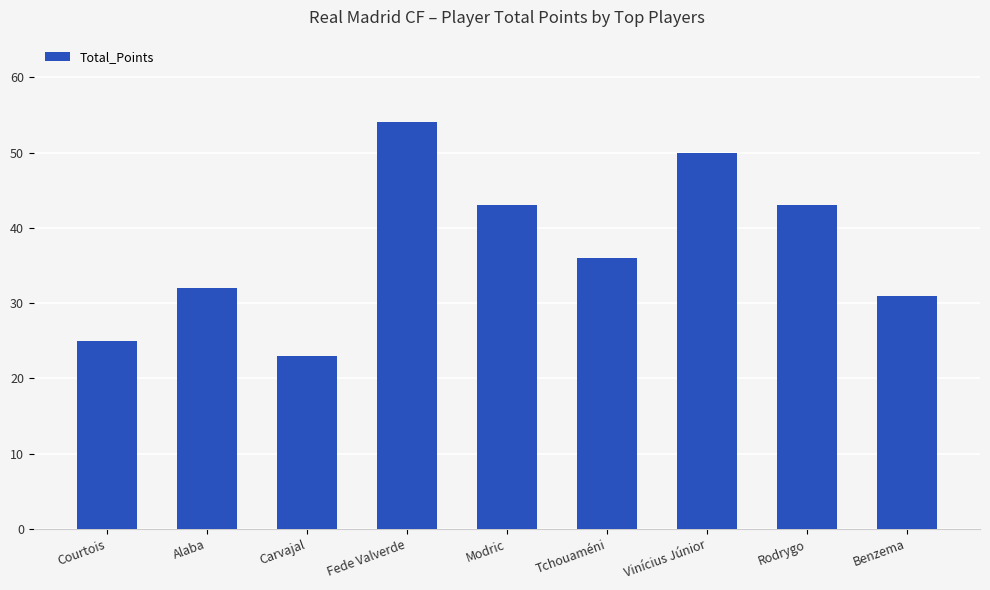

Read the value at Rodrygo, to the nearest 5.

45